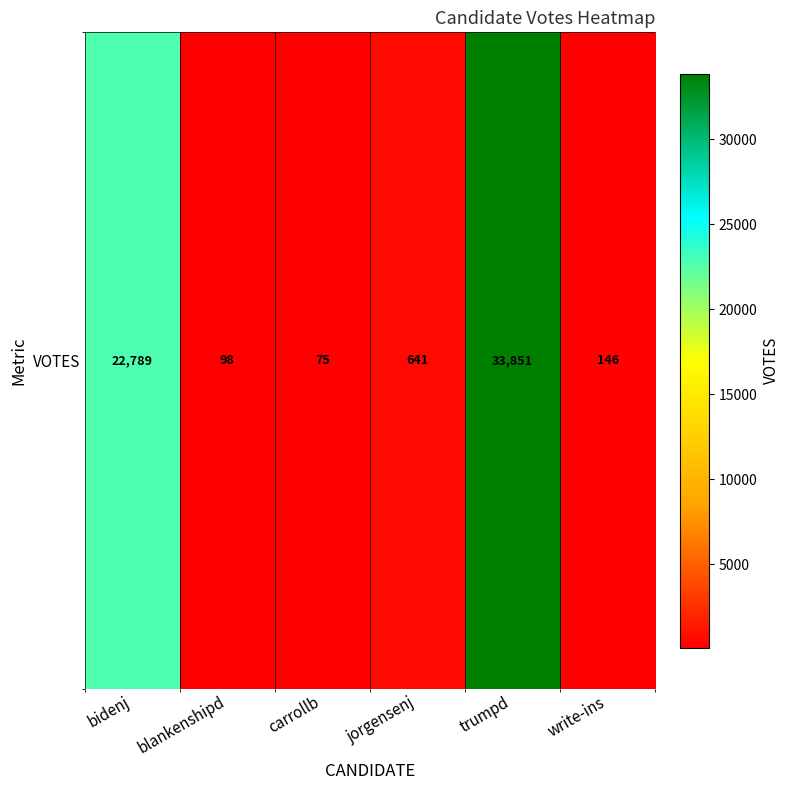

What is the difference between the values at blankenshipd and bidenj?

22691